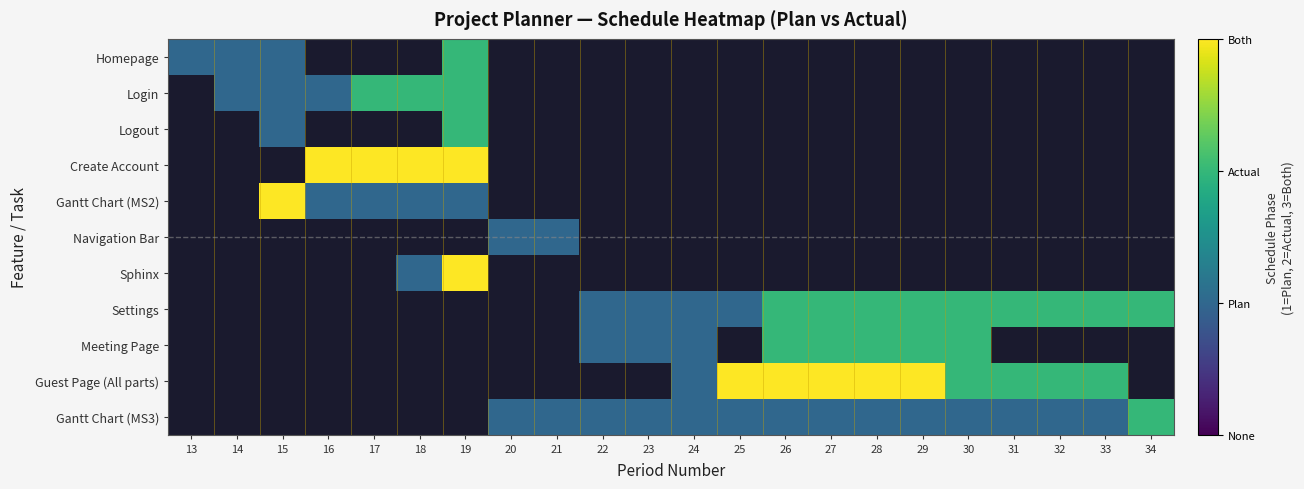

At how many categories does at least one series exceed 2?

10